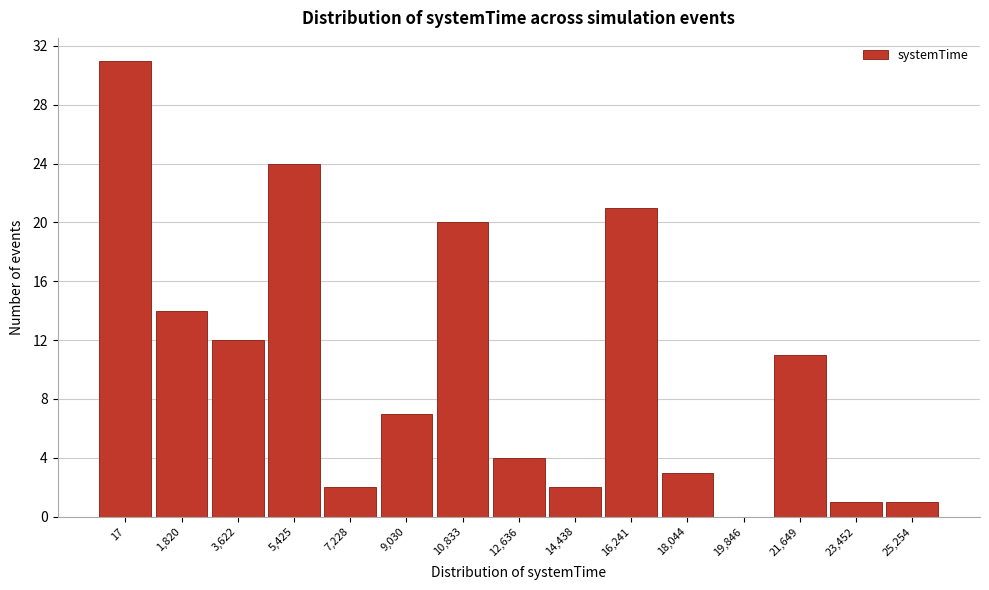

Reading left to right, transcribe all the data shown in this chart.

17=31	1,820=14	3,622=12	5,425=24	7,228=2	9,030=7	10,833=20	12,636=4	14,438=2	16,241=21	18,044=3	19,846=0	21,649=11	23,452=1	25,254=1